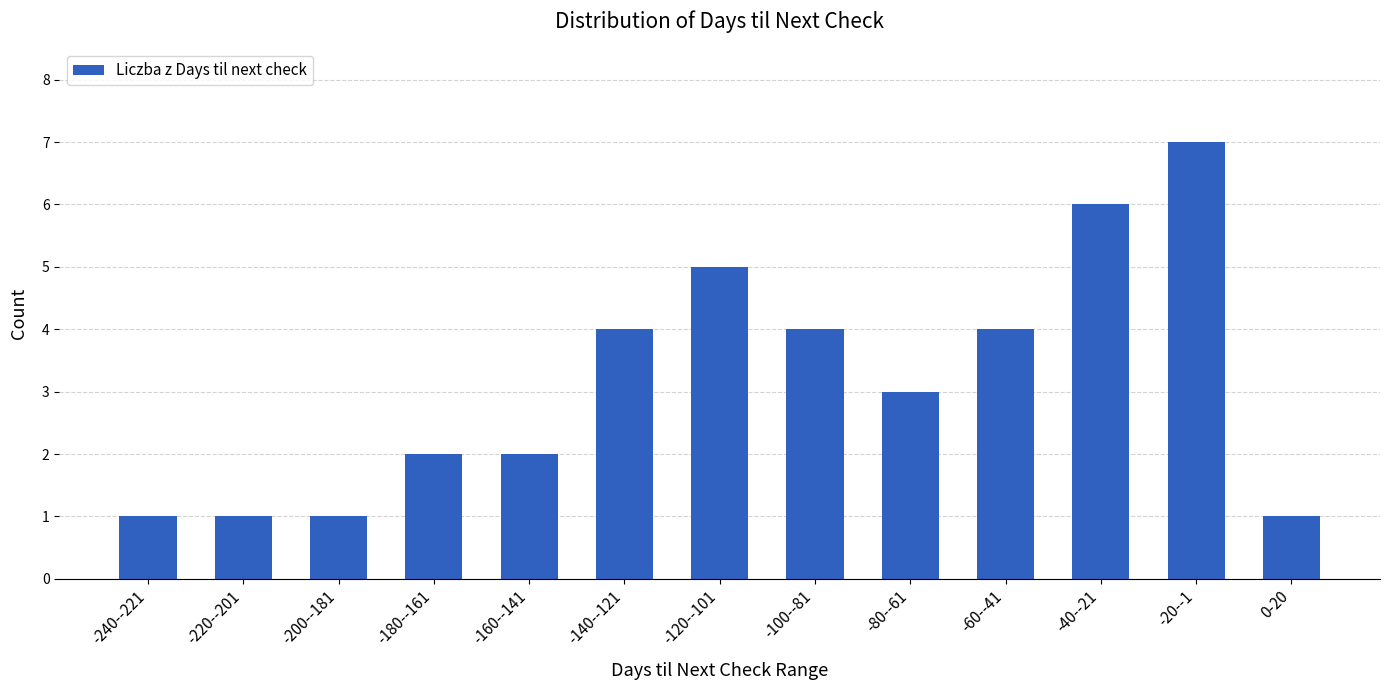

Reading left to right, what are all the values shown in this chart?

1	1	1	2	2	4	5	4	3	4	6	7	1